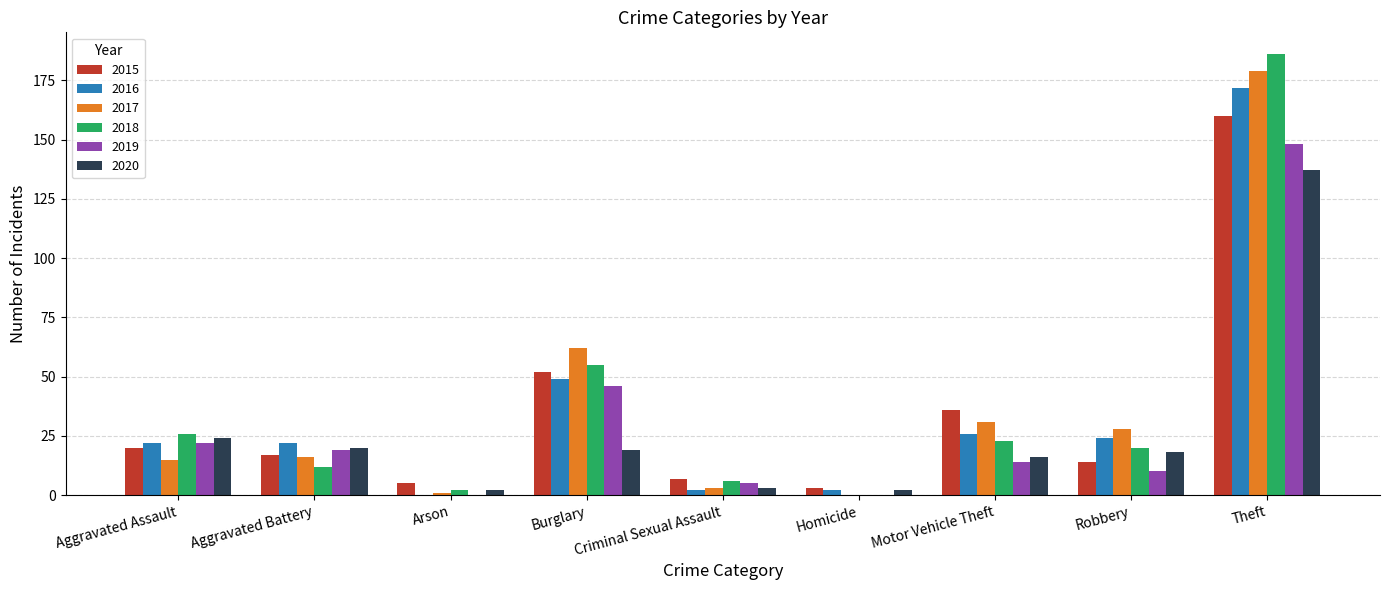

Which series has the widest spread of values?

2018